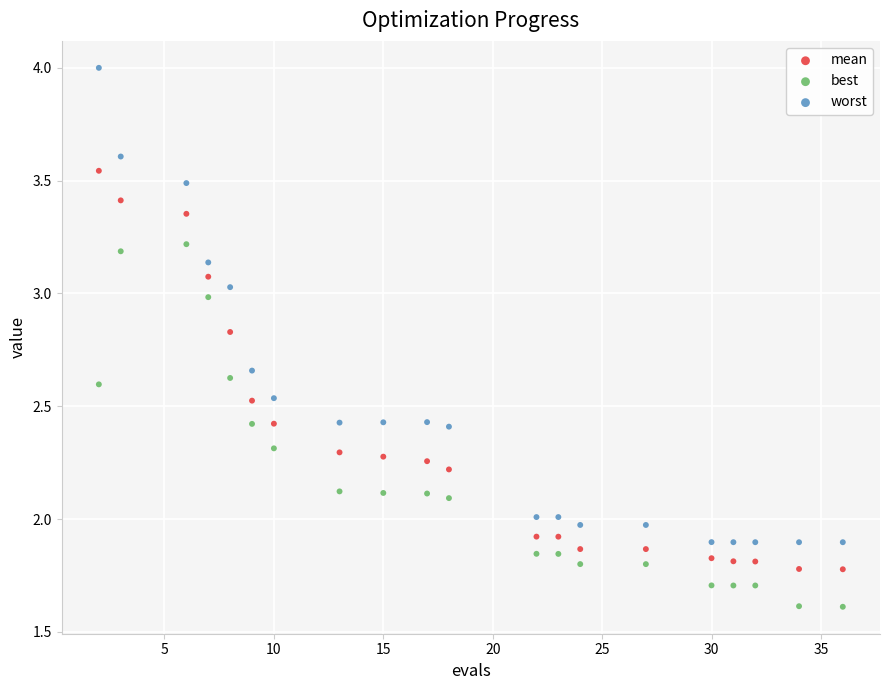

Across all data points, what is the range of X values (max minus min)?

34.0